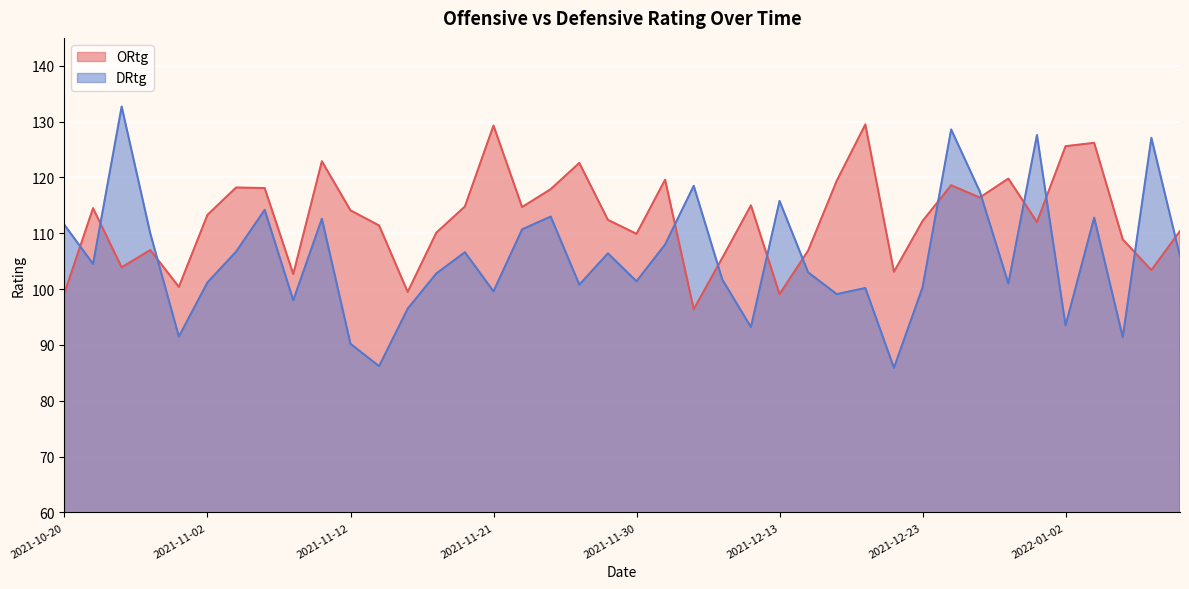

Does the chart display data point markers on the line(s)?

No